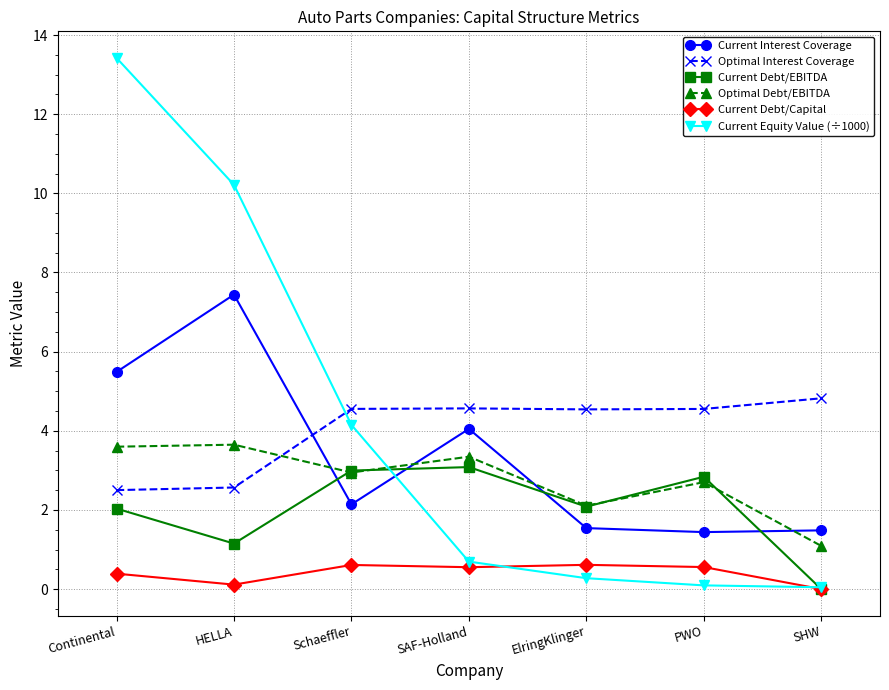

How many Current Debt/Capital values are between 0 and 1?

7